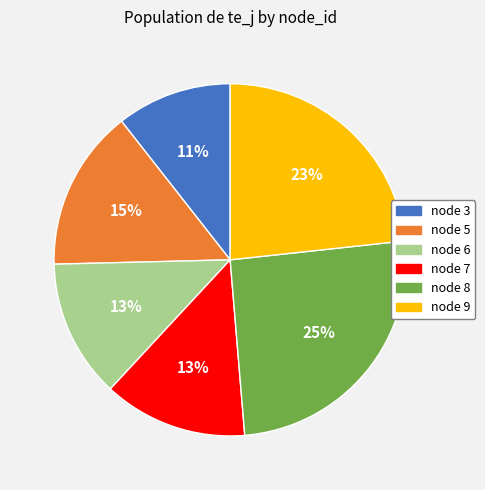

Does node 5 represent more than half of the total?

No